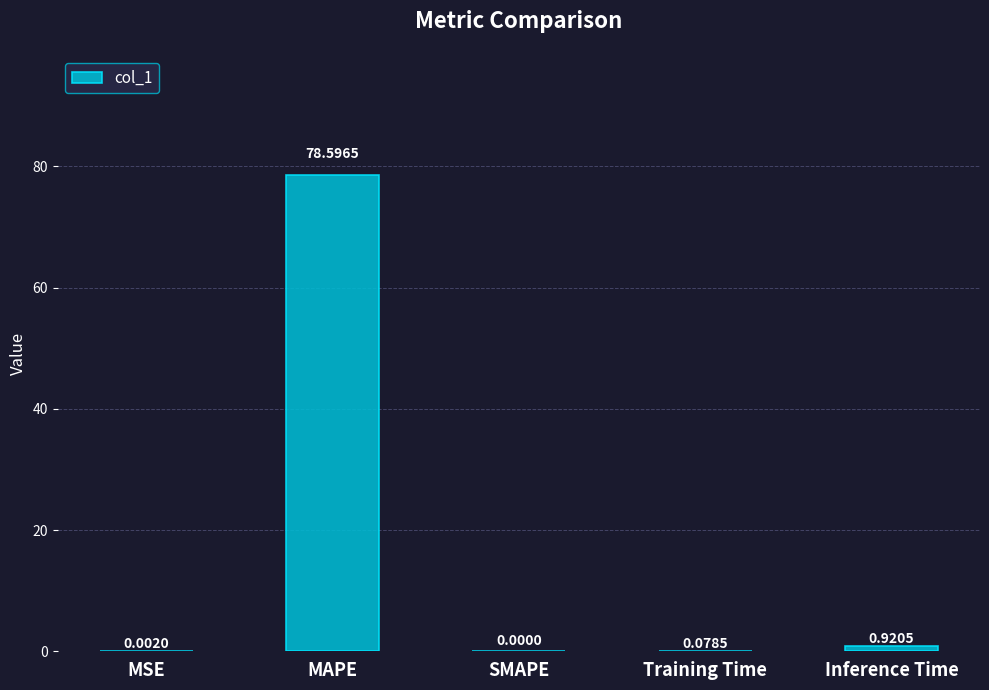

Which label corresponds to the largest value in the chart?

MAPE